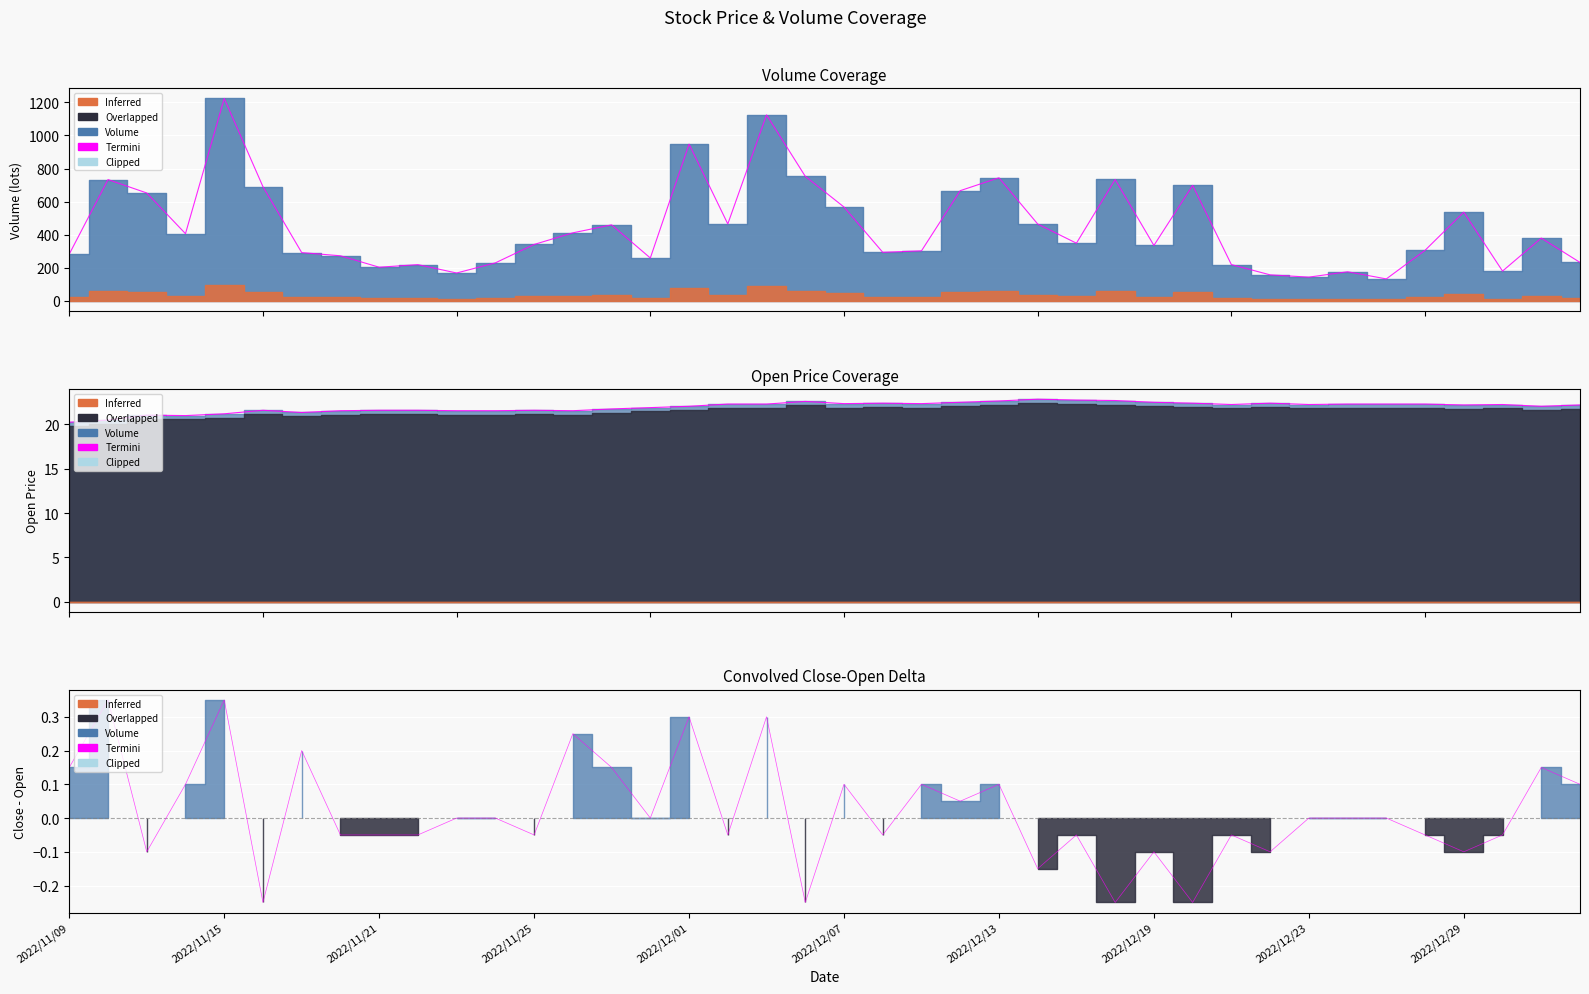

What is the smallest value displayed?

-0.2